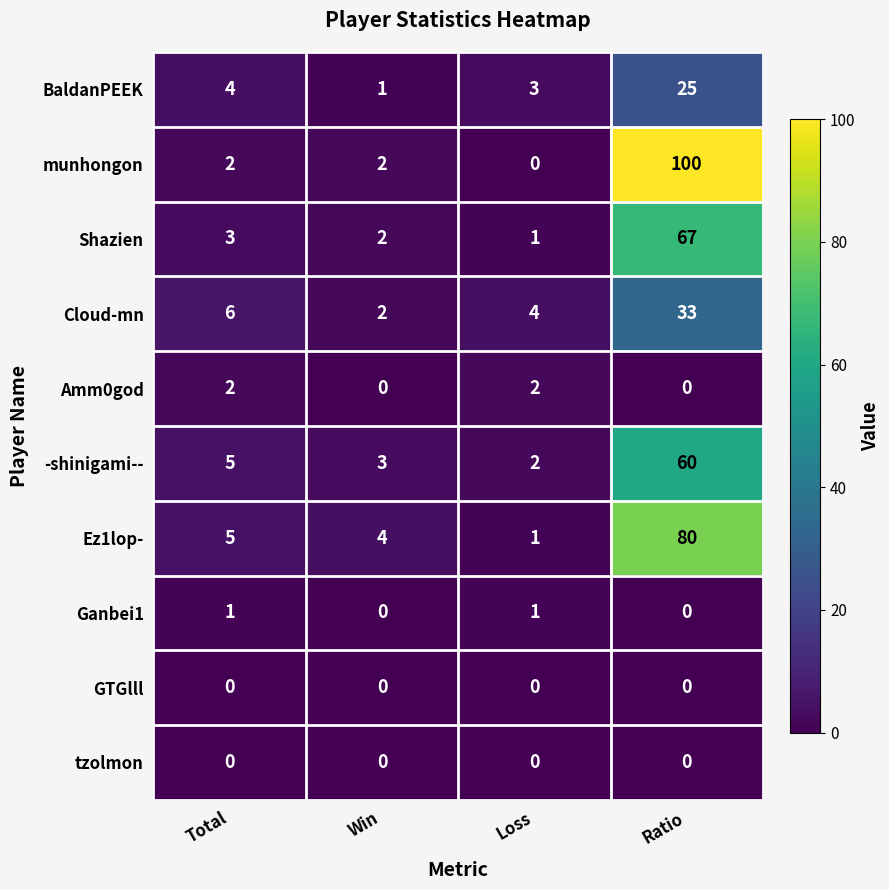

What is the total value across all series at Win?

14